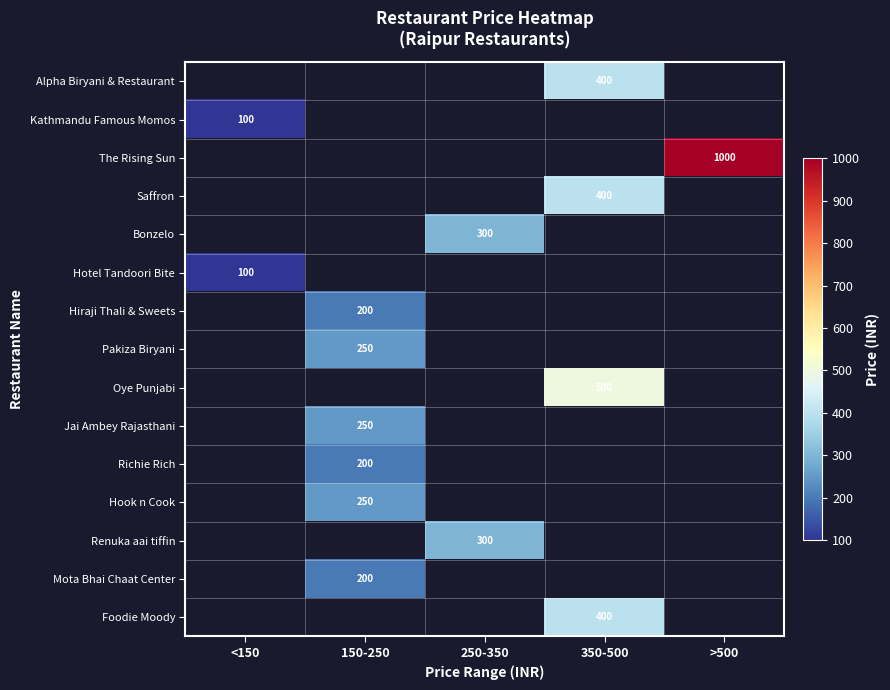

The value of The Rising Sun at >500 is 396. True or false?

False